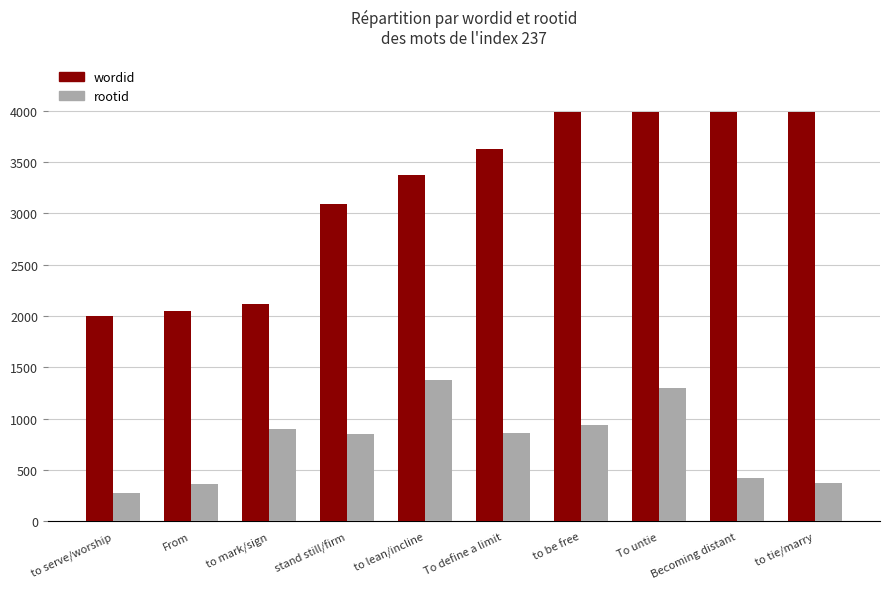

Rank the series by their maximum value, from lowest to highest.

rootid, wordid